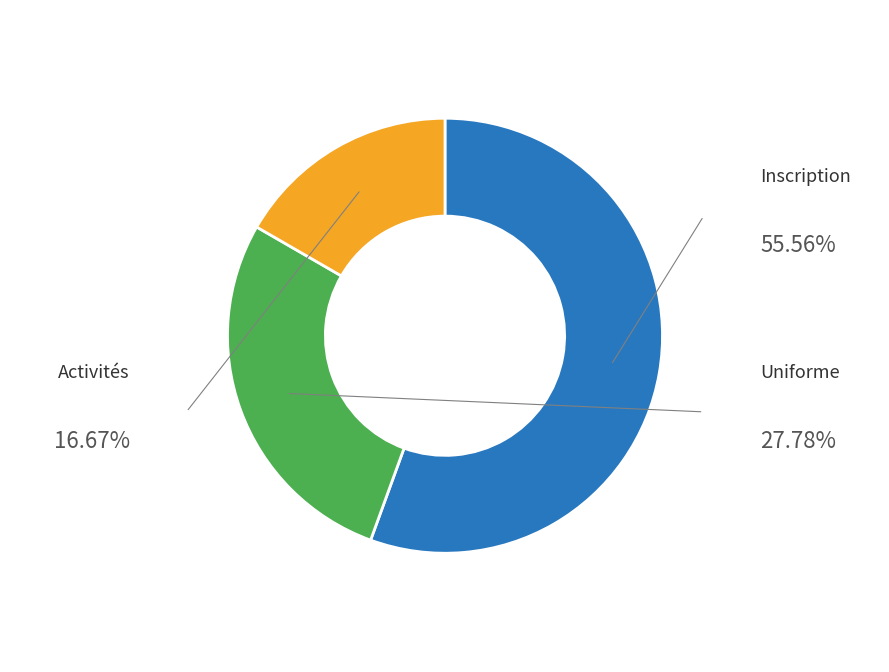

To the nearest percent, what is the difference between the largest and smallest slice percentages?

39%